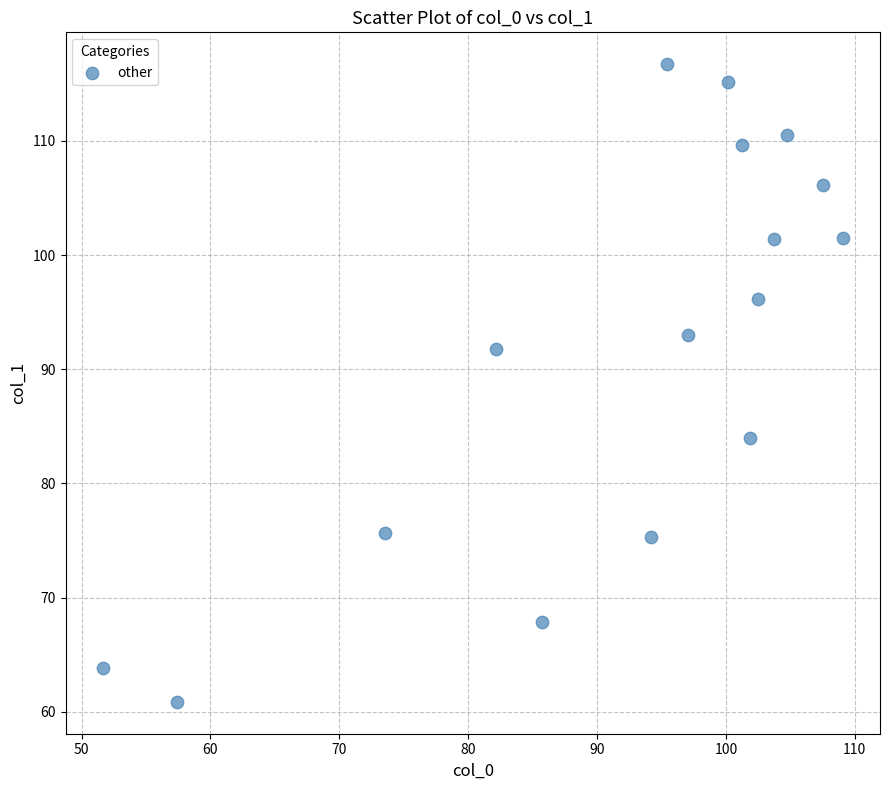

What is the range of X values (max minus min)?

57.4